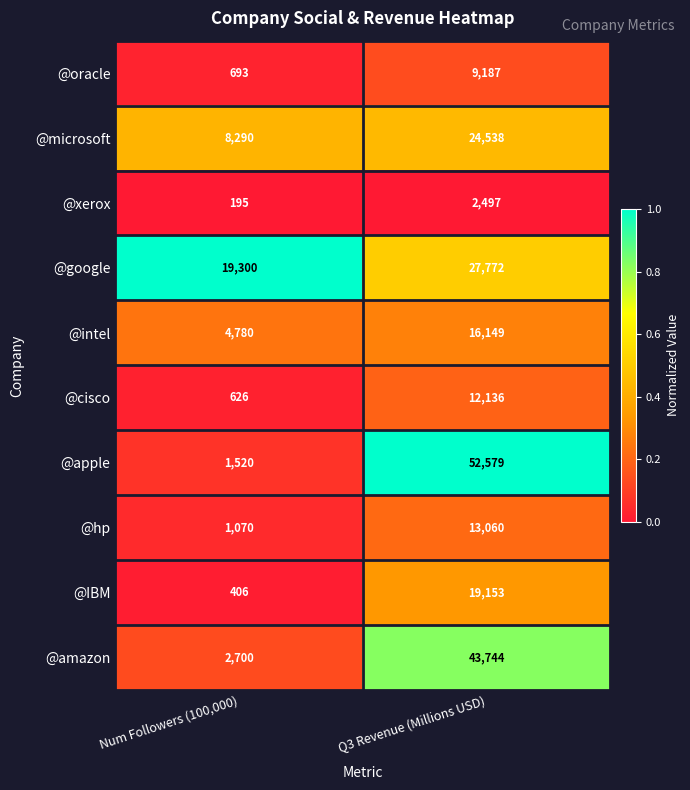

Reading left to right, transcribe all the data shown in this chart.

@oracle: Num Followers (100,000)=693	Q3 Revenue (Millions USD)=9187
@microsoft: Num Followers (100,000)=8290	Q3 Revenue (Millions USD)=24538
@xerox: Num Followers (100,000)=195	Q3 Revenue (Millions USD)=2497
@google: Num Followers (100,000)=19300	Q3 Revenue (Millions USD)=27772
@intel: Num Followers (100,000)=4780	Q3 Revenue (Millions USD)=16149
@cisco: Num Followers (100,000)=626	Q3 Revenue (Millions USD)=12136
@apple: Num Followers (100,000)=1520	Q3 Revenue (Millions USD)=52579
@hp: Num Followers (100,000)=1070	Q3 Revenue (Millions USD)=13060
@IBM: Num Followers (100,000)=406	Q3 Revenue (Millions USD)=19153
@amazon: Num Followers (100,000)=2700	Q3 Revenue (Millions USD)=43744